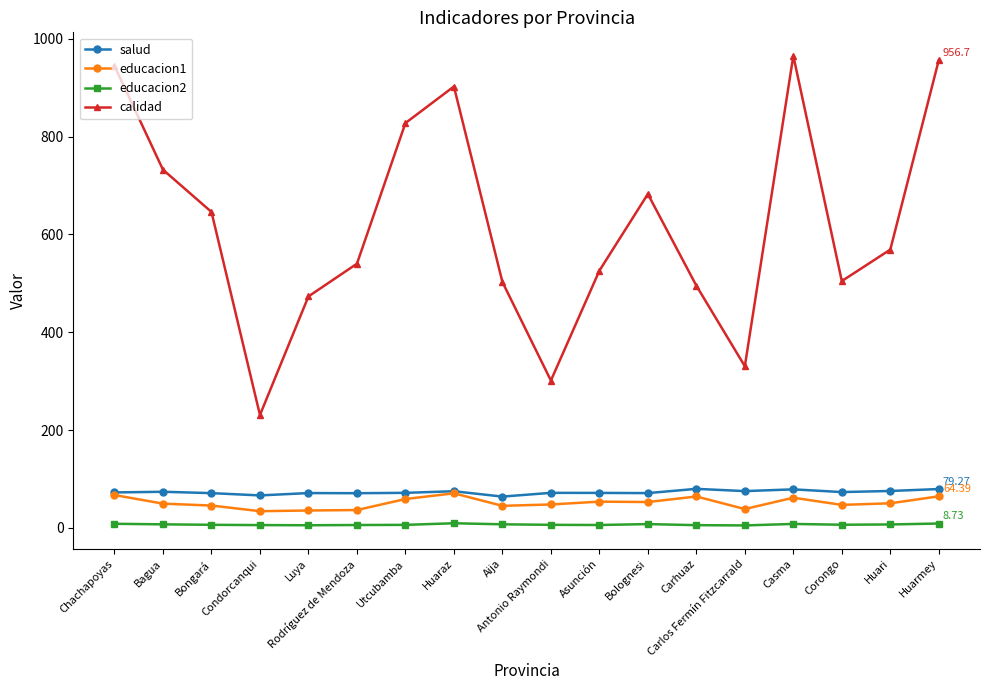

What is the label of the 3rd point from the left?

Bongará